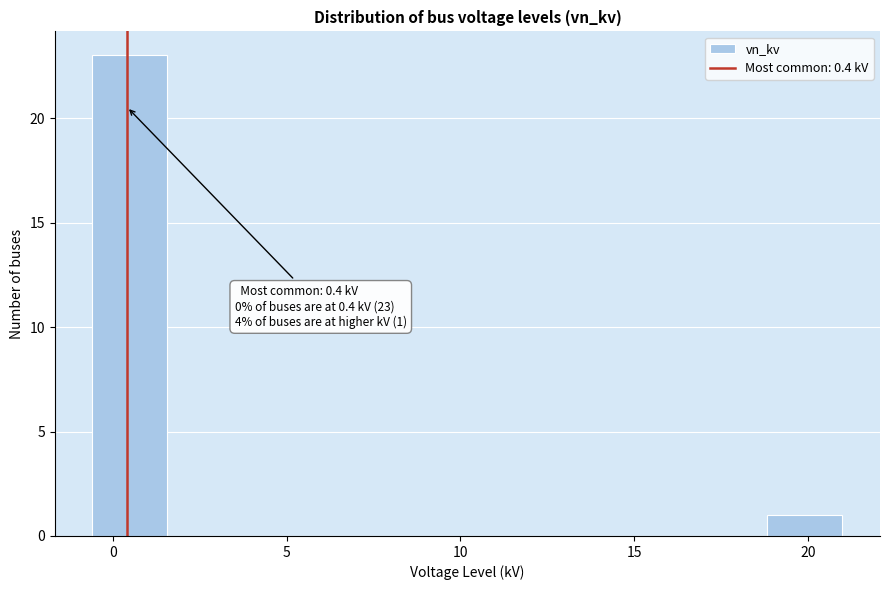

Over which range of the x-axis is the bar tallest?

-0.5 to 1.5